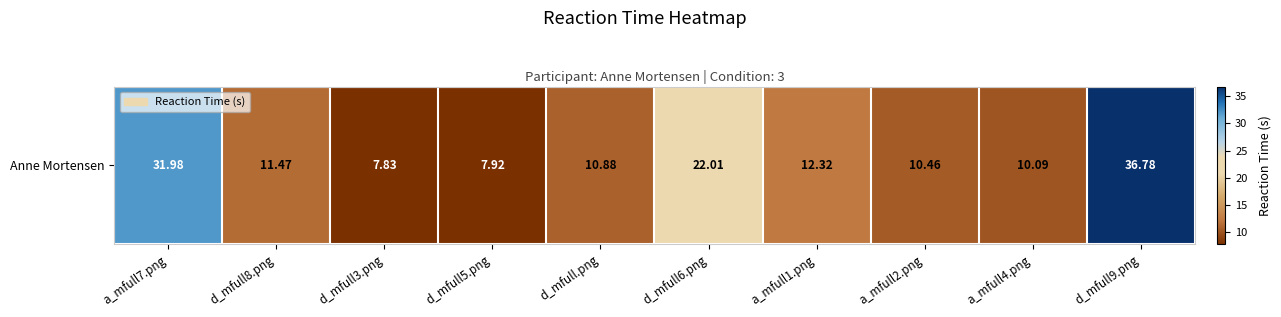

Which category has the highest value across all series?

d_mfull9.png